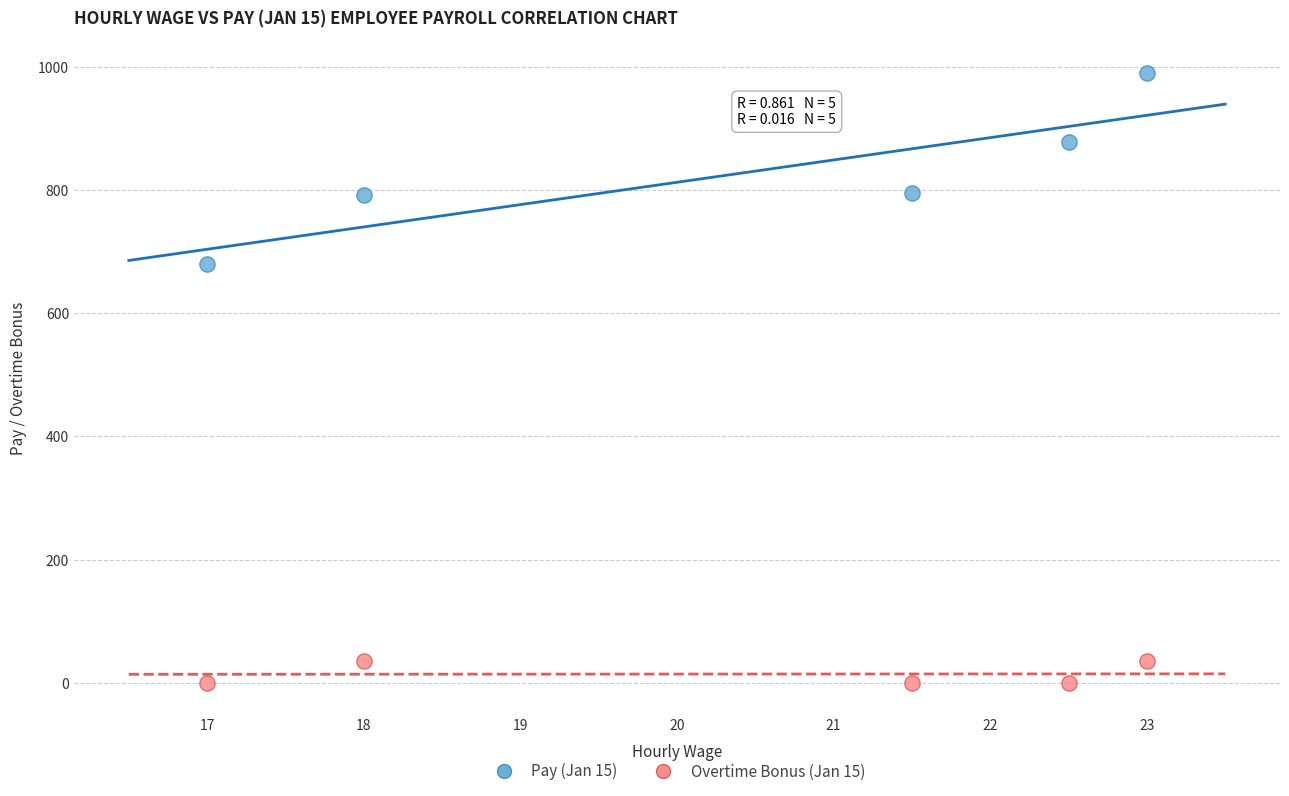

Across all series, what Y value is closest to 494?

680.0